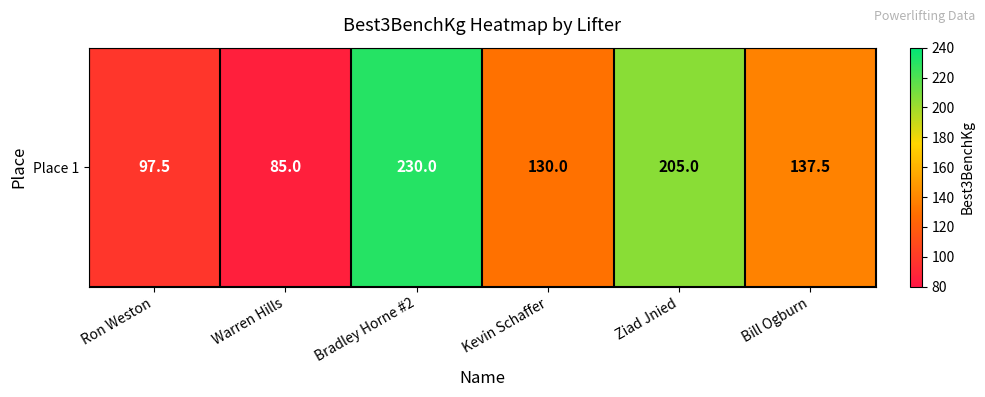

What is the change in value from Ron Weston to Warren Hills?

-12.5